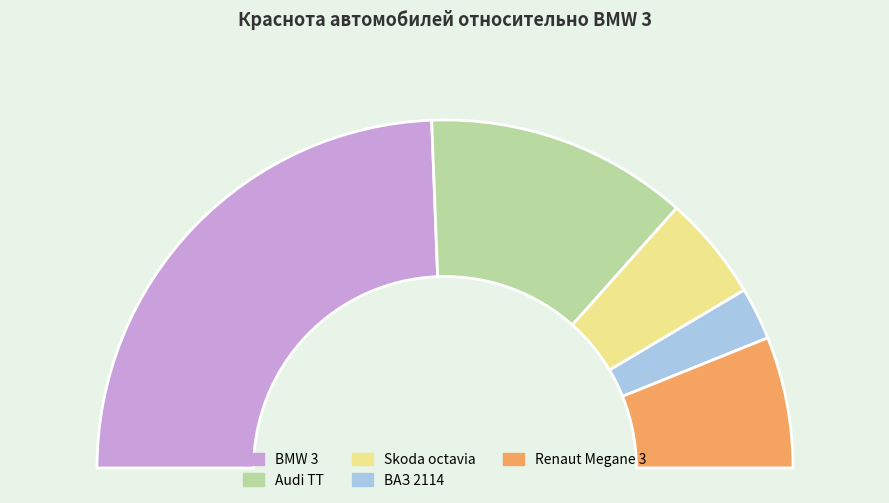

To the nearest percent, what is the difference between the largest and smallest slice percentages?

44%